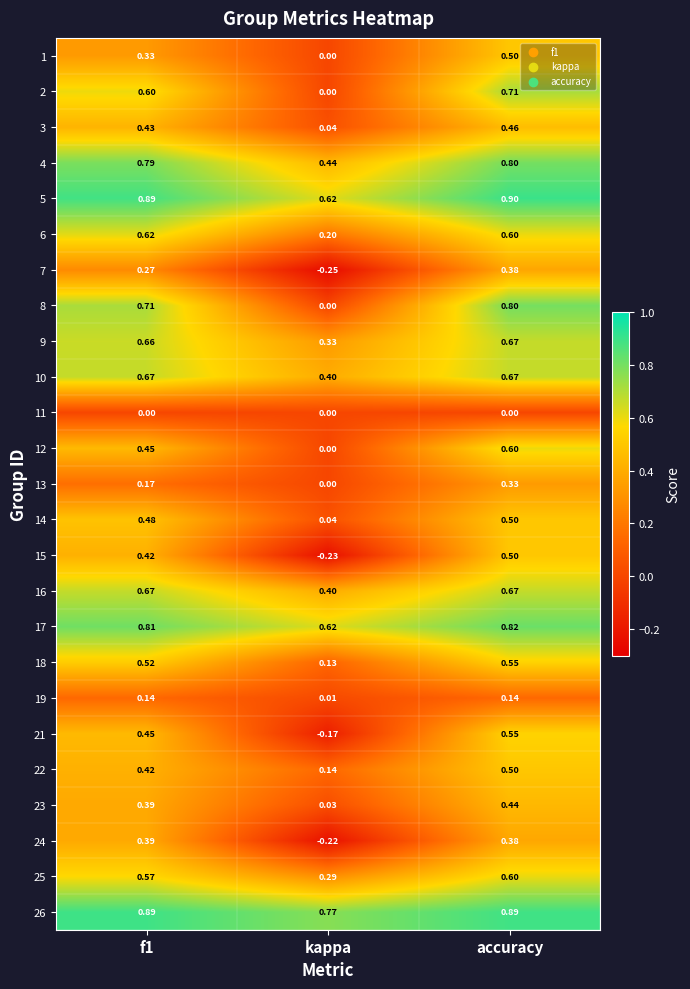

Between f1 and kappa, which series saw the biggest shift?

8